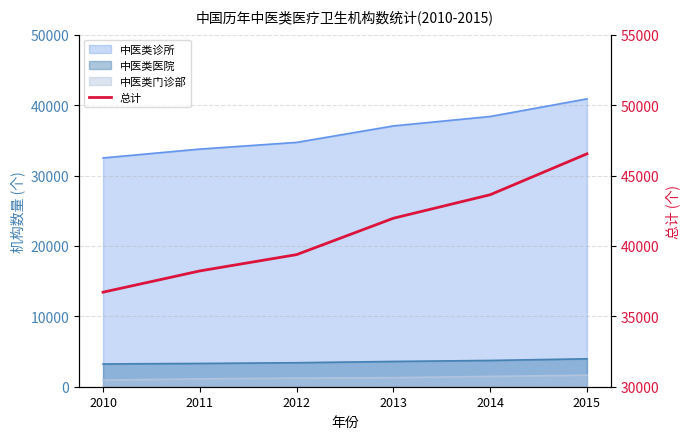

Reading left to right, transcribe all the data shown in this chart.

2010=36714	2011=38224	2012=39382	2013=41966	2014=43635	2015=46541